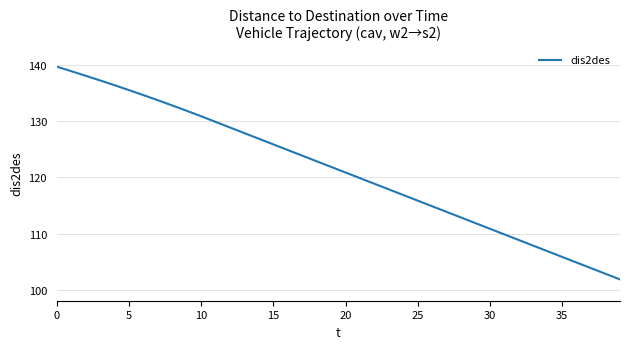

What is the difference between the maximum and minimum values?

37.8